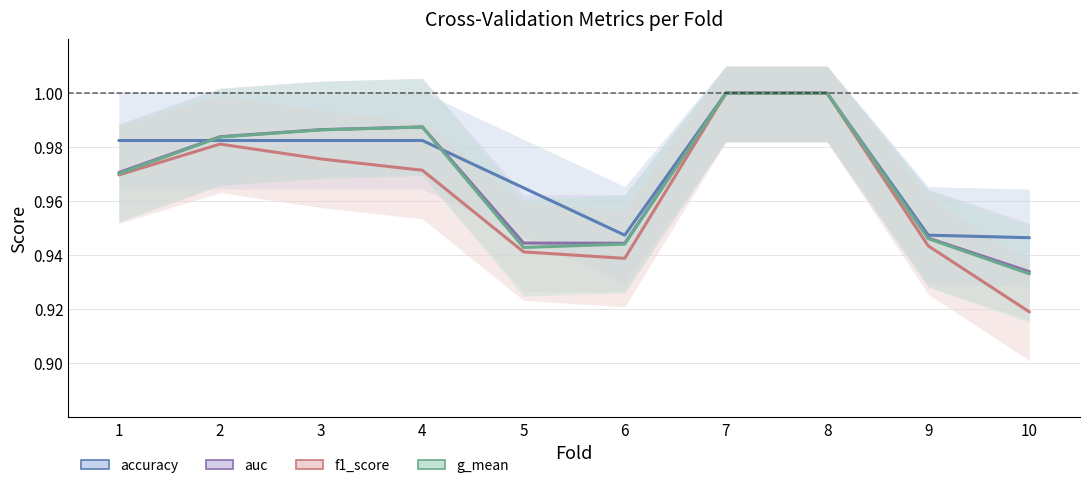

At which category is the sum across all series the highest?

7